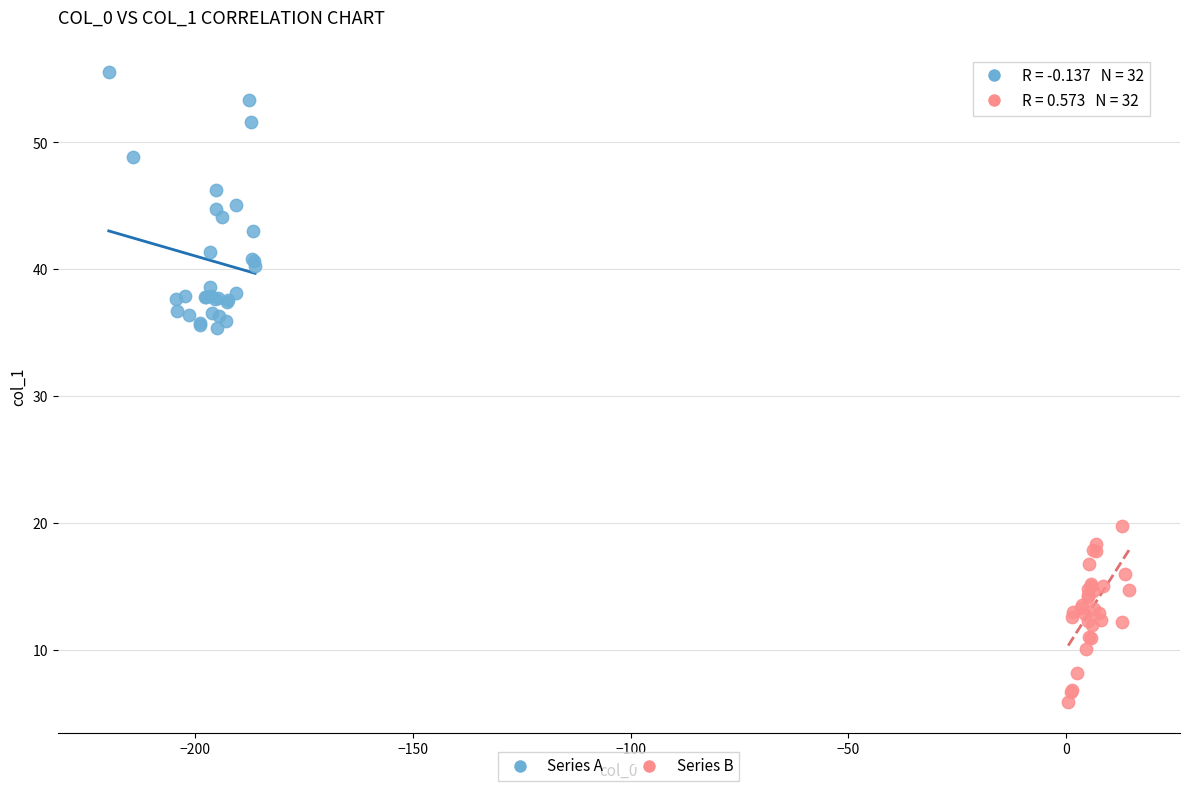

What are all the series names shown in the legend?

Series A, Series B